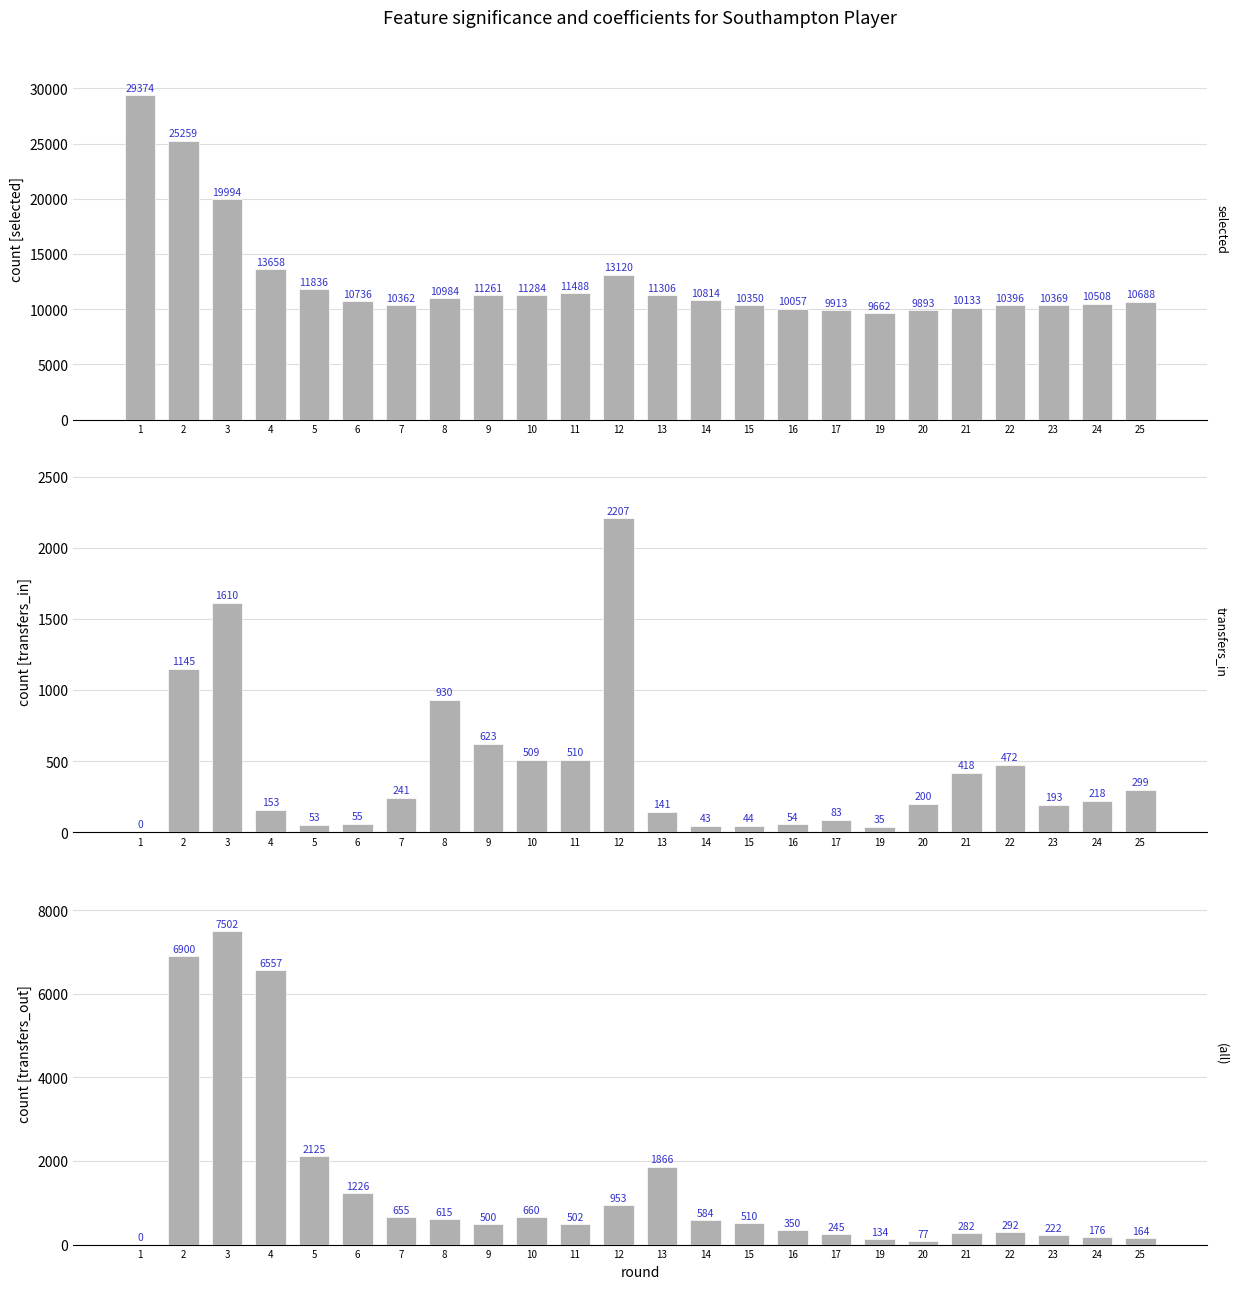

Reading left to right, transcribe all the data shown in this chart.

selected: 29374	25259	19994	13658	11836	10736	10362	10984	11261	11284	11488	13120	11306	10814	10350	10057	9913	9662	9893	10133	10396	10369	10508	10688
transfers_in: 0	1145	1610	153	53	55	241	930	623	509	510	2207	141	43	44	54	83	35	200	418	472	193	218	299
transfers_out: 0	6900	7502	6557	2125	1226	655	615	500	660	502	953	1866	584	510	350	245	134	77	282	292	222	176	164